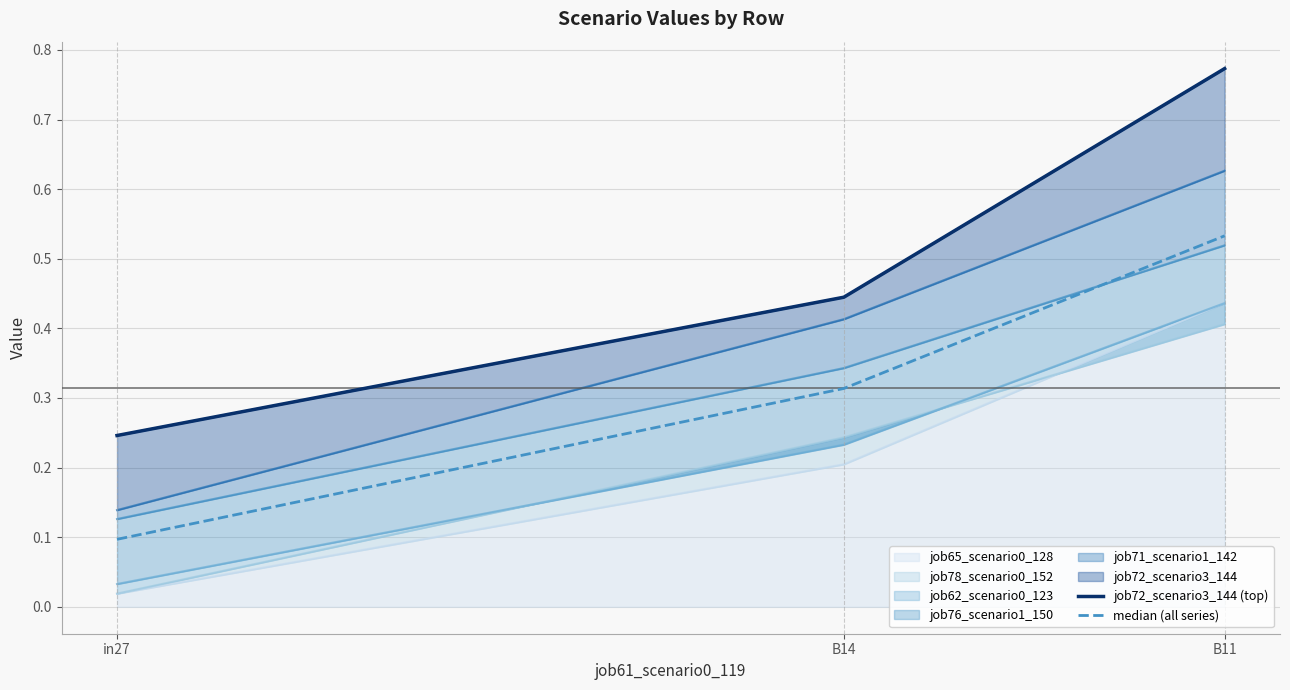

What is the sum of all job72_scenario3_144 (top) values?

1.5